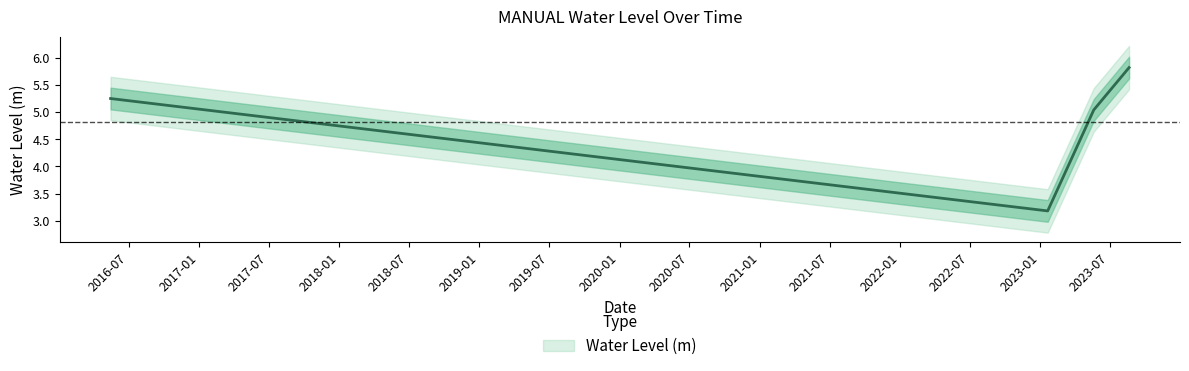

Reading right to left, what are all the values shown in this chart?

2023-08-20 06:00:00=5.8	2023-05-20 06:00:00=5.0	2023-01-20 06:00:00=3.2	2016-05-15 06:00:00=5.2